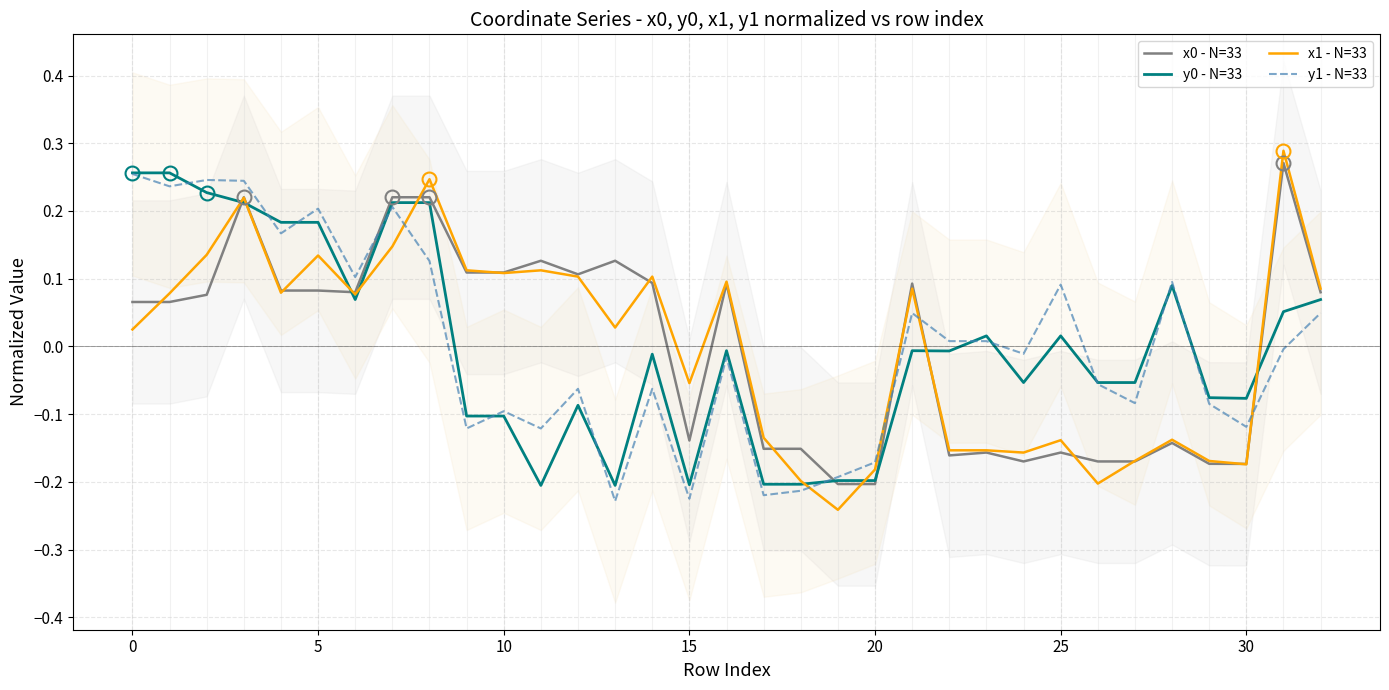

Is this an area chart (filled region under the line)?

No